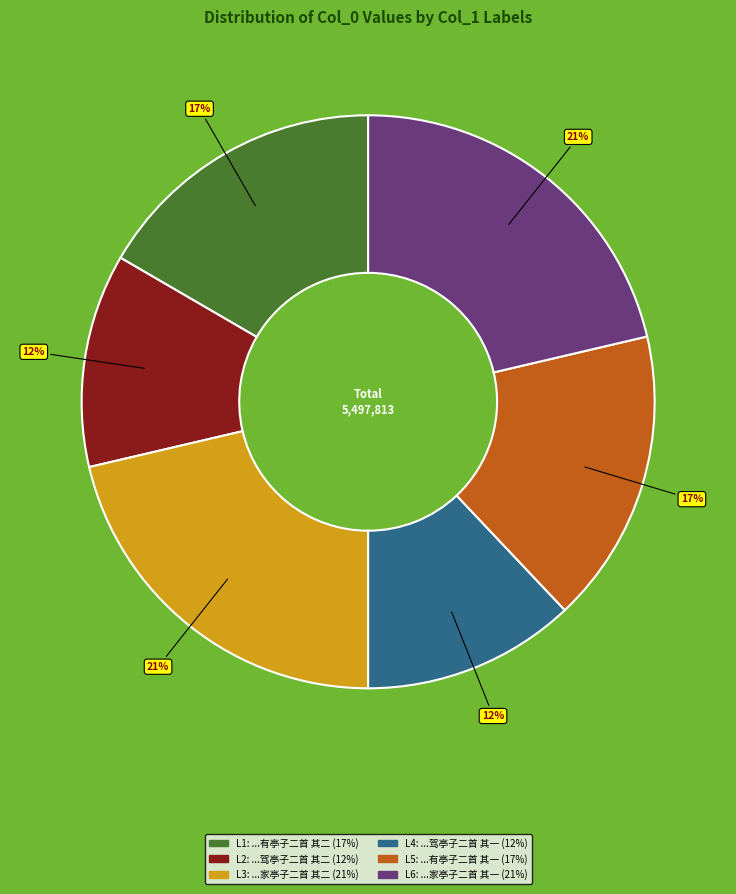

Is there a majority slice in this chart?

No